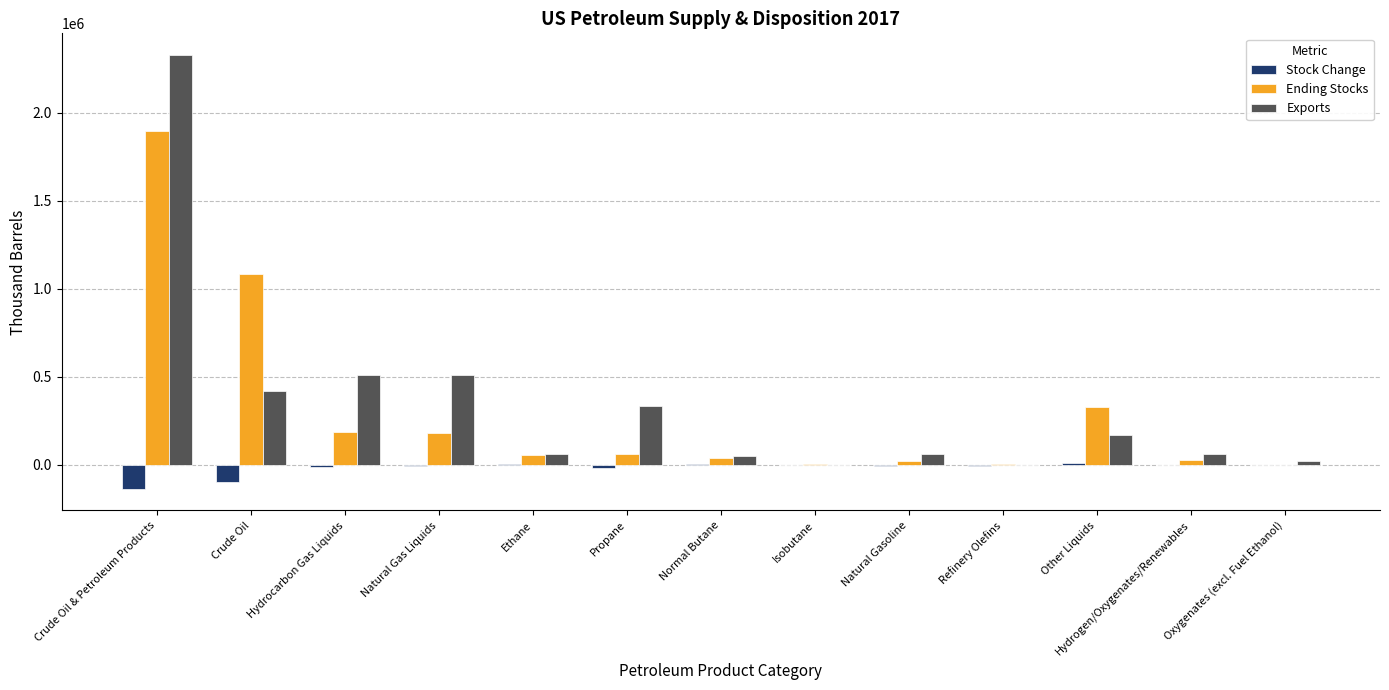

Which category has the highest value in the Exports series?

Crude Oil & Petroleum Products